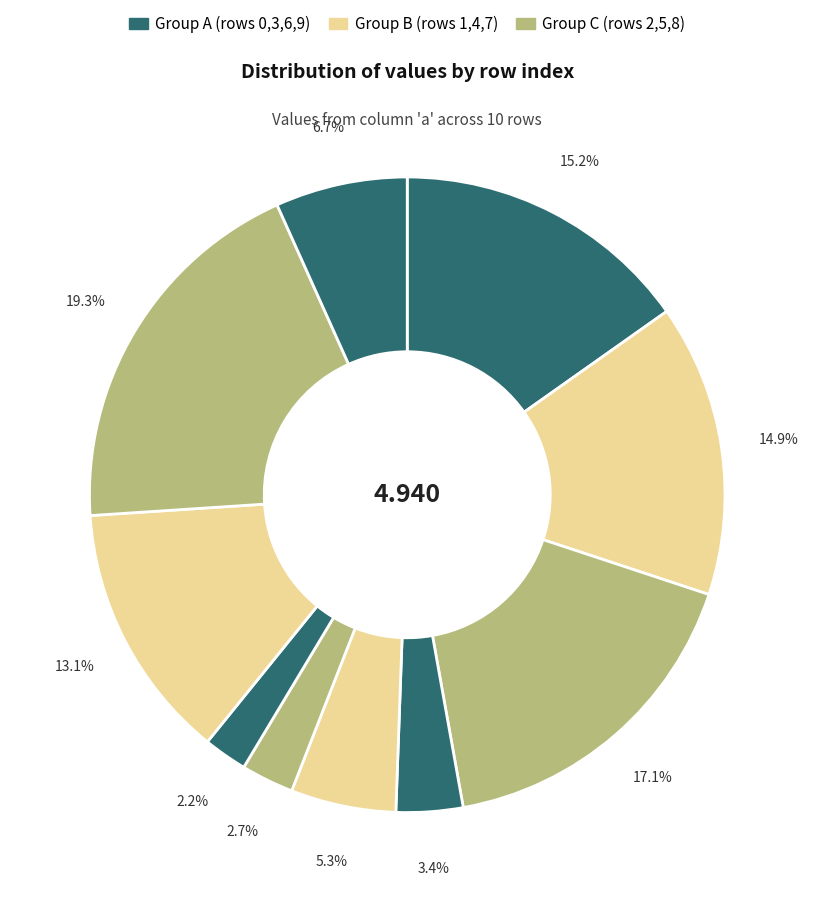

Which category has the smallest portion of the pie?

6